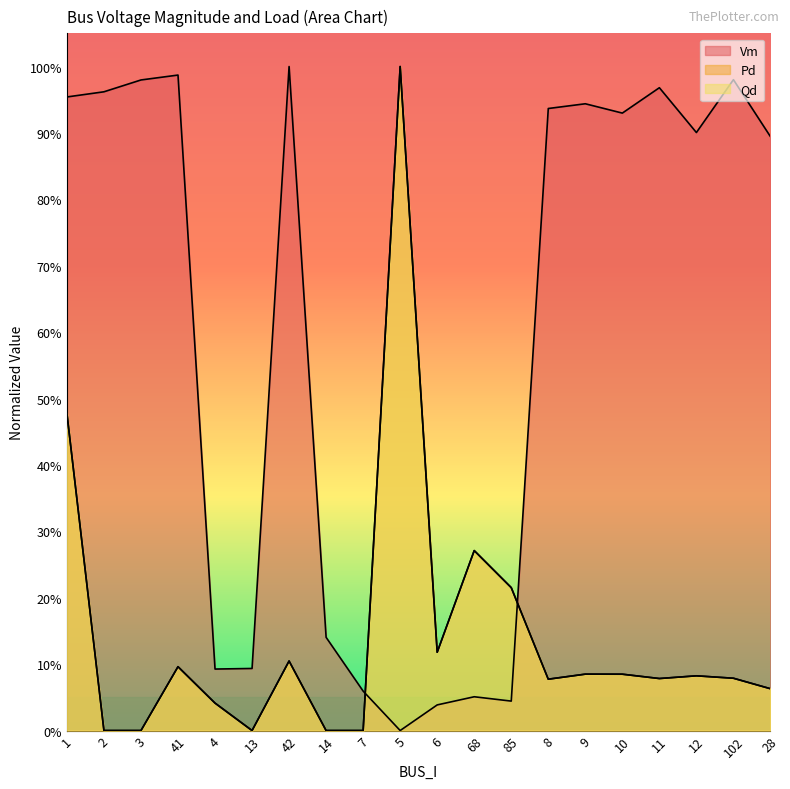

What position from the right is 14?

13